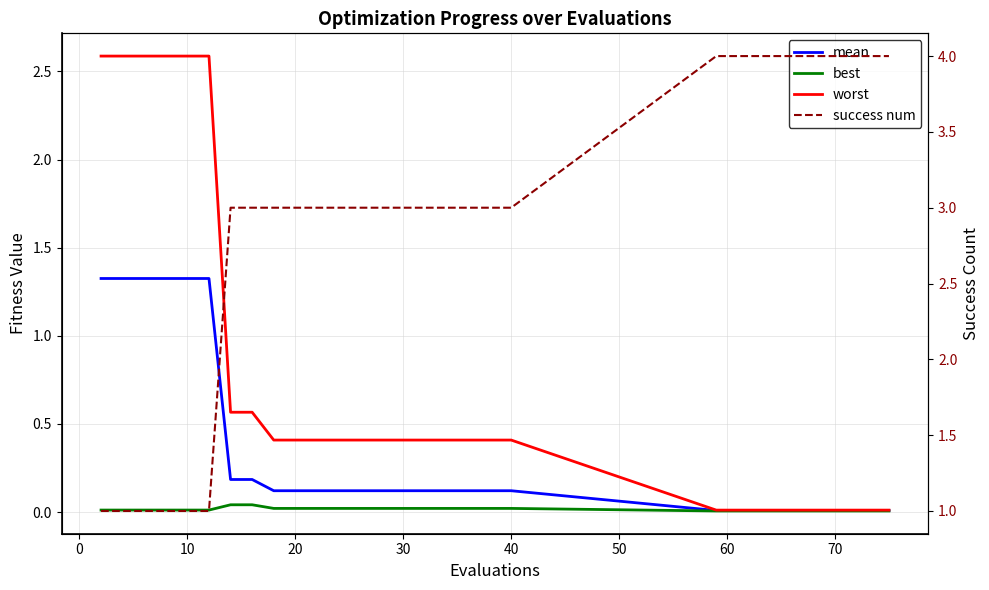

Reading right to left, what are all the values shown in this chart?

mean: 0.0	0.0	0.0	0.0	0.0	0.0	0.0	0.0	0.0	0.0	0.1	0.1	0.1	0.1	0.1	0.1	0.1	0.1	0.1	0.1	0.1	0.1	0.2	0.2	1.3	1.3	1.3	1.3	1.3	1.3
best: 0.0	0.0	0.0	0.0	0.0	0.0	0.0	0.0	0.0	0.0	0.0	0.0	0.0	0.0	0.0	0.0	0.0	0.0	0.0	0.0	0.0	0.0	0.0	0.0	0.0	0.0	0.0	0.0	0.0	0.0
worst: 0.0	0.0	0.0	0.0	0.0	0.0	0.0	0.0	0.0	0.0	0.4	0.4	0.4	0.4	0.4	0.4	0.4	0.4	0.4	0.4	0.4	0.4	0.6	0.6	2.6	2.6	2.6	2.6	2.6	2.6
success num: 4.0	4.0	4.0	4.0	4.0	4.0	4.0	4.0	4.0	4.0	3.0	3.0	3.0	3.0	3.0	3.0	3.0	3.0	3.0	3.0	3.0	3.0	3.0	3.0	1.0	1.0	1.0	1.0	1.0	1.0